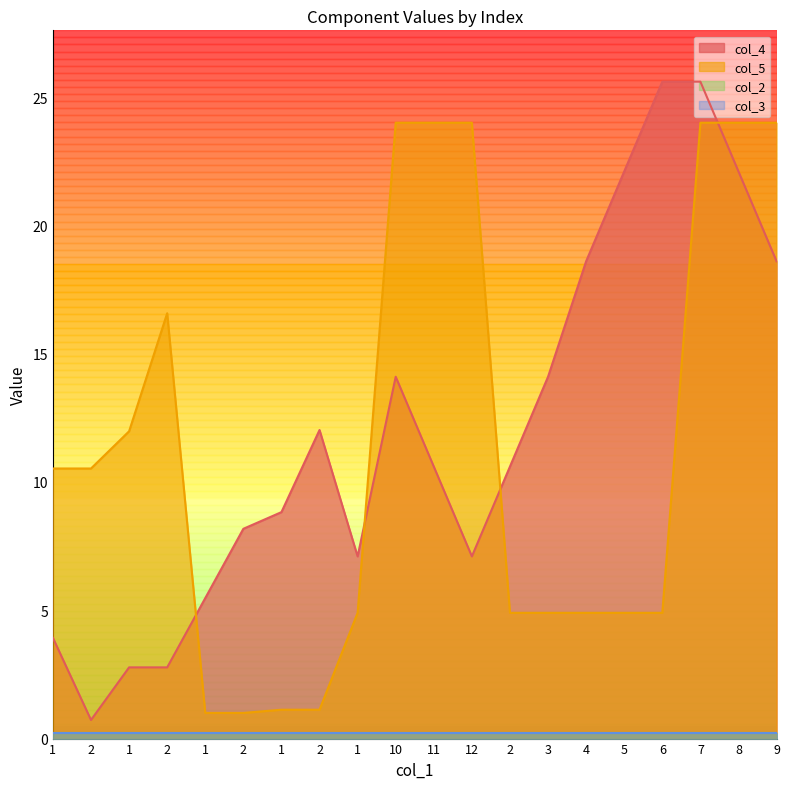

Which label corresponds to the smallest value in the chart?

2